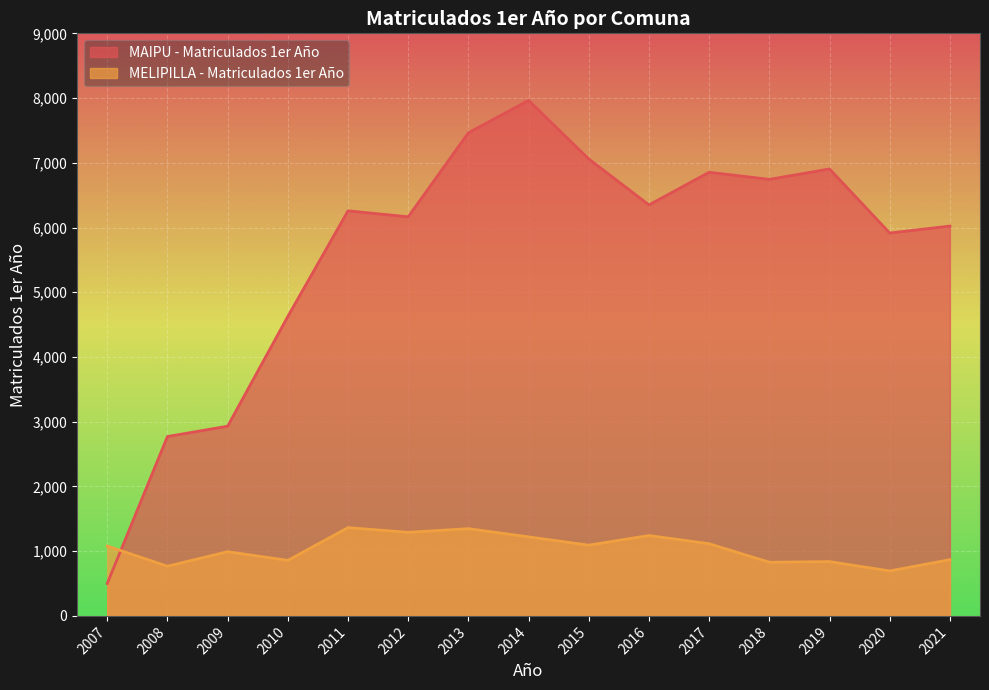

Which series has the widest spread of values?

MAIPU - Matriculados 1er Año